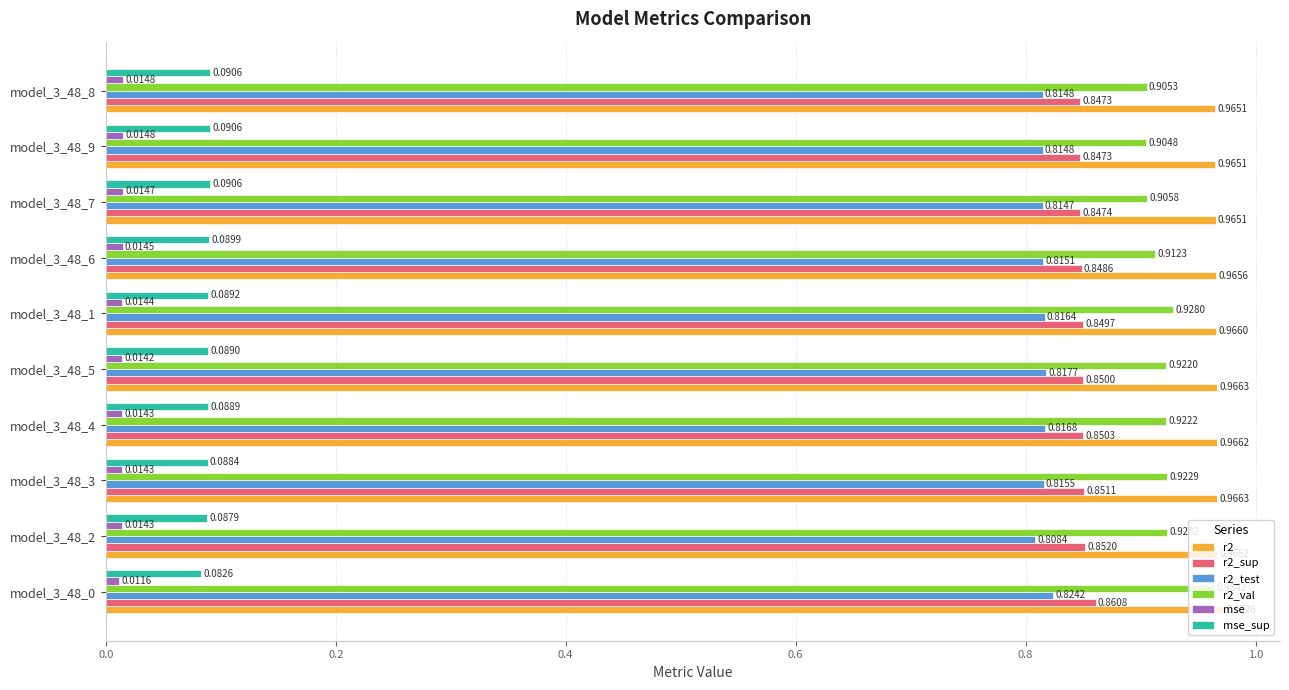

Count the number of data series in this chart.

6